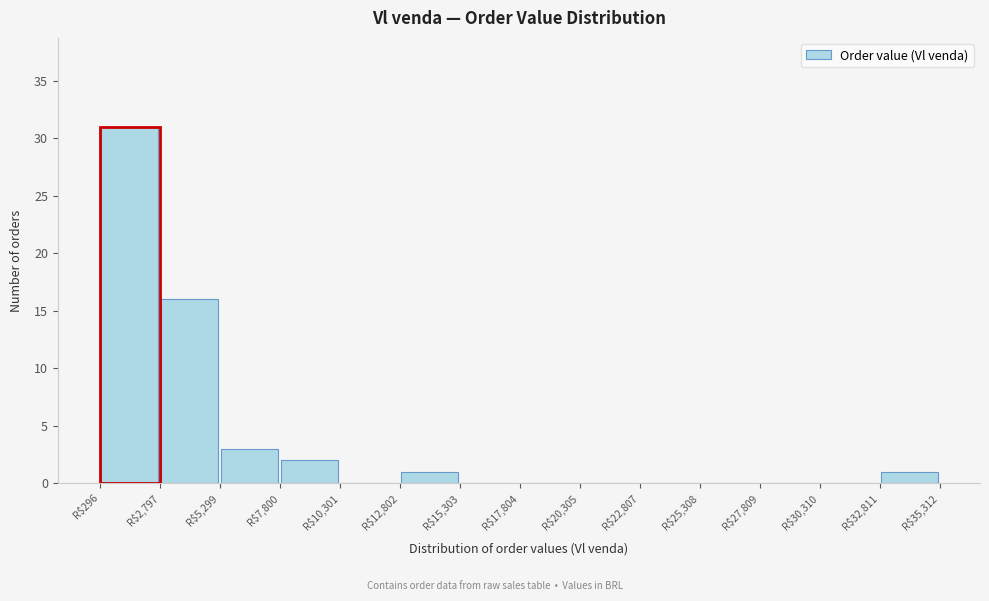

Reading left to right, list every bar in this chart as the range it spans on the x-axis followed by its height. Neither the bar edges nor the heights are printed on the chart, so give them approximately, as read against the axes.

500 to 3000: 31
3000 to 5500: 16
5500 to 8000: 3
8000 to 10500: 2
10500 to 13000: 0
13000 to 15500: 1
15500 to 18000: 0
18000 to 20500: 0
20500 to 23000: 0
23000 to 25500: 0
25500 to 28000: 0
28000 to 30500: 0
30500 to 33000: 0
33000 to 35500: 1